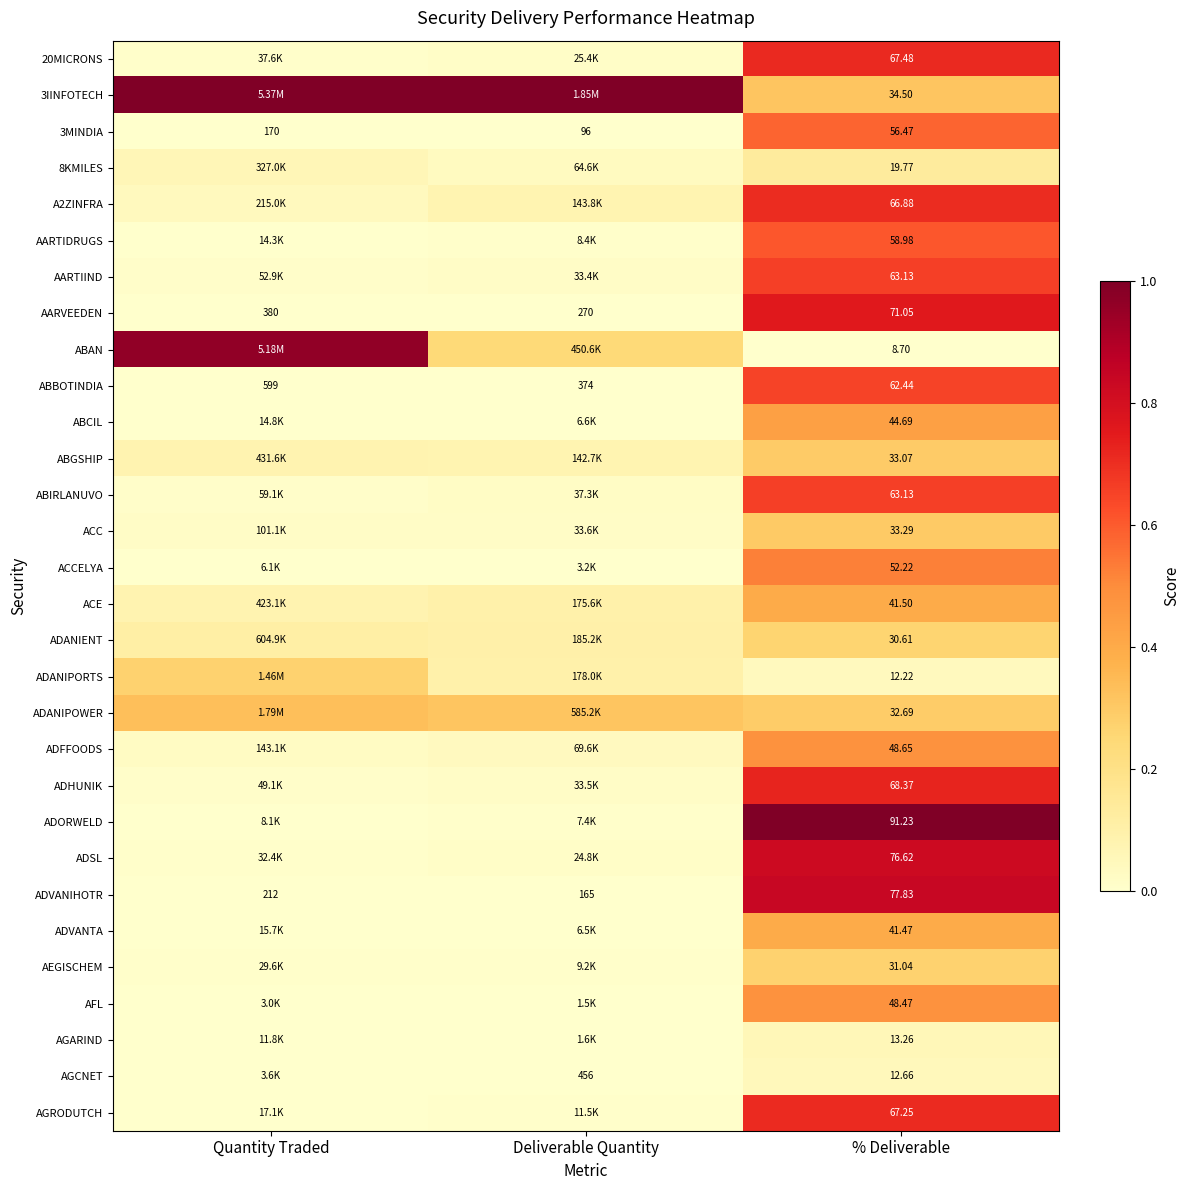

What is the greatest value displayed?

1.0